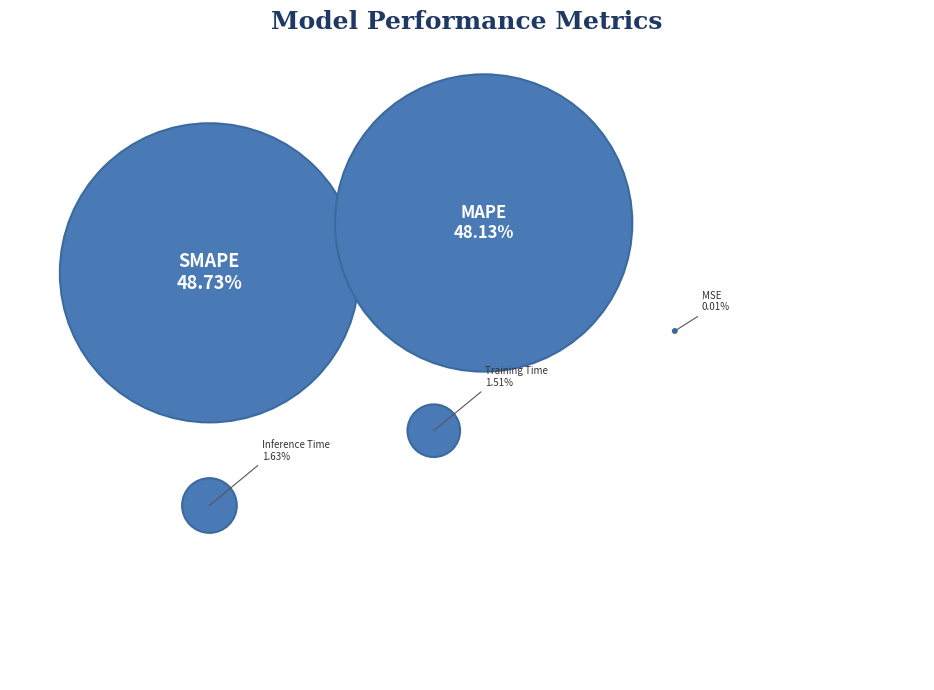

How many segments does this pie chart have?

5